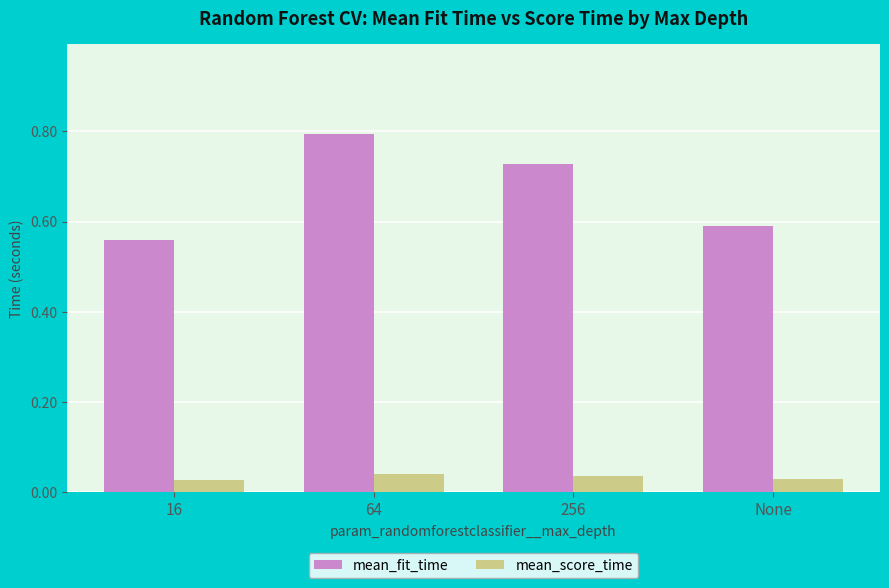

What is the sum of the mean_fit_time values at 64 and None?

1.4